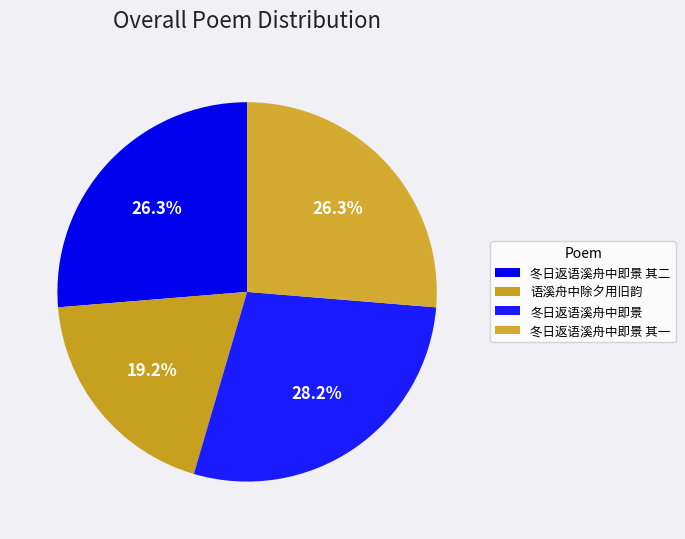

To the nearest percent, what percentage of the pie is 冬日返语溪舟中即景?

28%